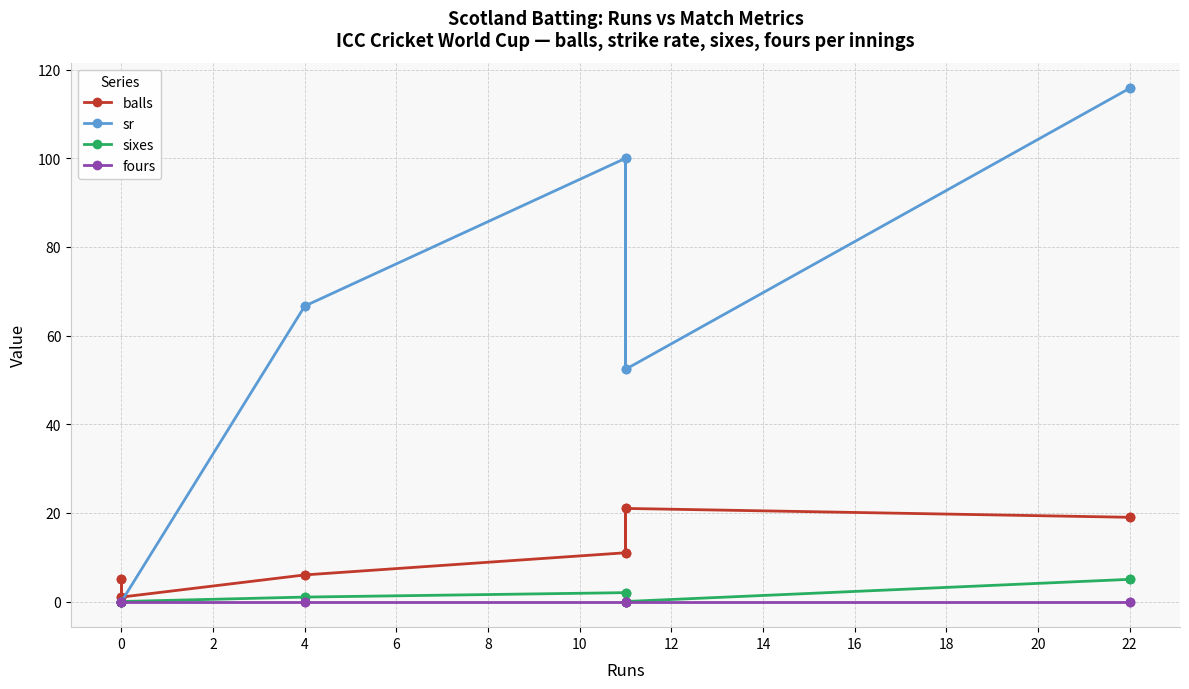

Is it true that fours equals 0.0 at 0?

True